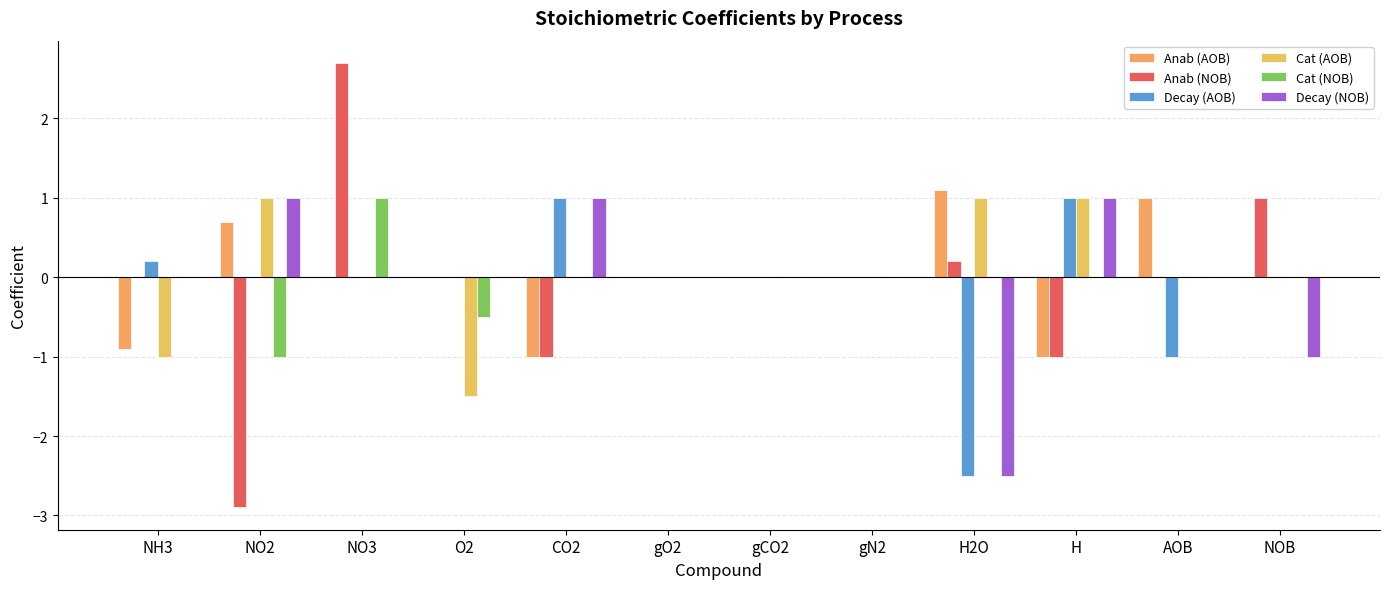

Reading left to right, what are all the values shown in this chart?

Anab (AOB): NH3=-0.9	NO2=0.7	NO3=0.0	O2=0.0	CO2=-1.0	gO2=0.0	gCO2=0.0	gN2=0.0	H2O=1.1	H=-1.0	AOB=1.0	NOB=0.0
Anab (NOB): NH3=0.0	NO2=-2.9	NO3=2.7	O2=0.0	CO2=-1.0	gO2=0.0	gCO2=0.0	gN2=0.0	H2O=0.2	H=-1.0	AOB=0.0	NOB=1.0
Decay (AOB): NH3=0.2	NO2=0.0	NO3=0.0	O2=0.0	CO2=1.0	gO2=0.0	gCO2=0.0	gN2=0.0	H2O=-2.5	H=1.0	AOB=-1.0	NOB=0.0
Cat (AOB): NH3=-1.0	NO2=1.0	NO3=0.0	O2=-1.5	CO2=0.0	gO2=0.0	gCO2=0.0	gN2=0.0	H2O=1.0	H=1.0	AOB=0.0	NOB=0.0
Cat (NOB): NH3=0.0	NO2=-1.0	NO3=1.0	O2=-0.5	CO2=0.0	gO2=0.0	gCO2=0.0	gN2=0.0	H2O=0.0	H=0.0	AOB=0.0	NOB=0.0
Decay (NOB): NH3=0.0	NO2=1.0	NO3=0.0	O2=0.0	CO2=1.0	gO2=0.0	gCO2=0.0	gN2=0.0	H2O=-2.5	H=1.0	AOB=0.0	NOB=-1.0